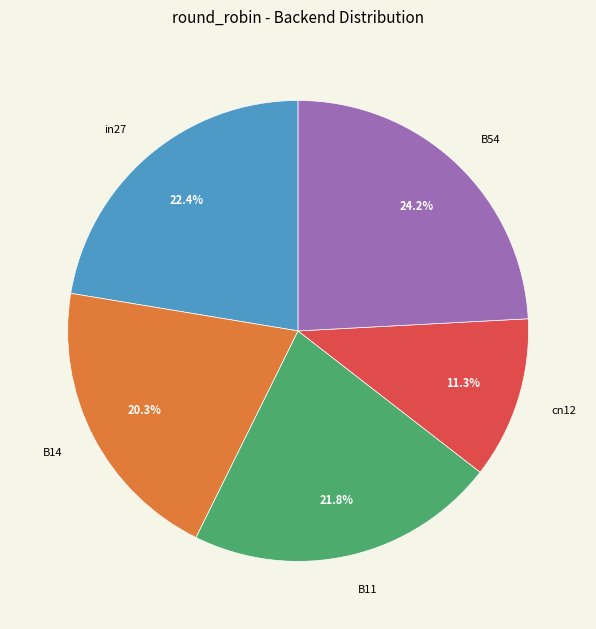

Rank the categories by value from lowest to highest.

cn12, B14, B11, in27, B54